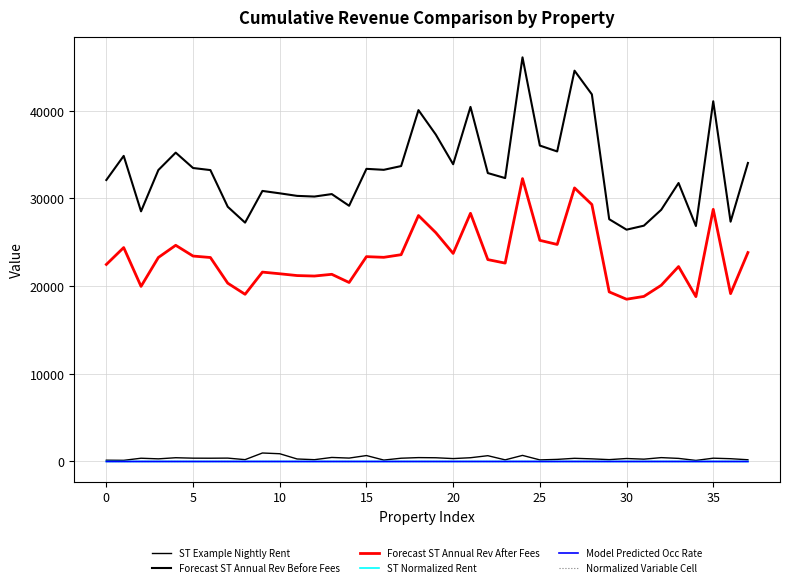

How many lines are shown in the chart?

6